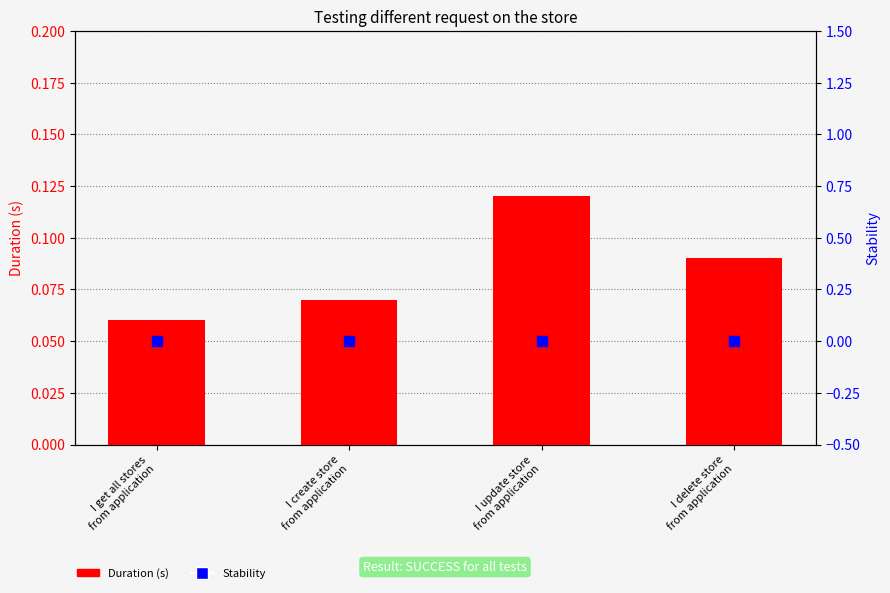

What are all the series names shown in the legend?

Duration (s), Stability